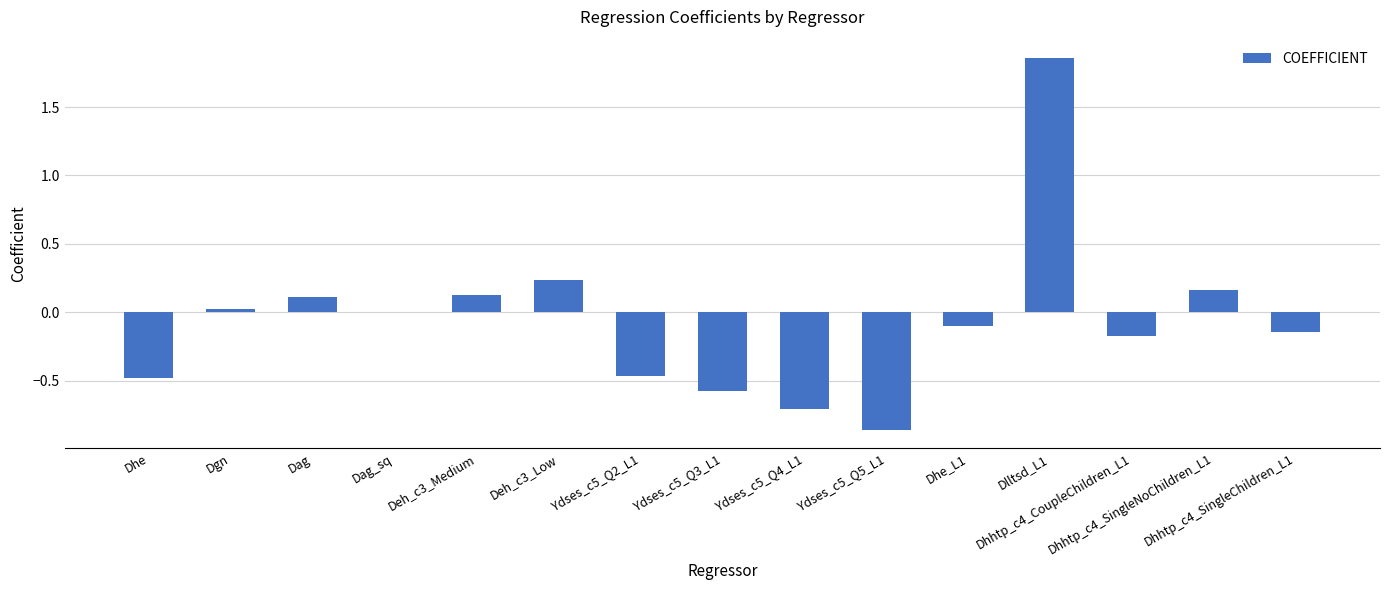

What is the sum of all values?

-1.0